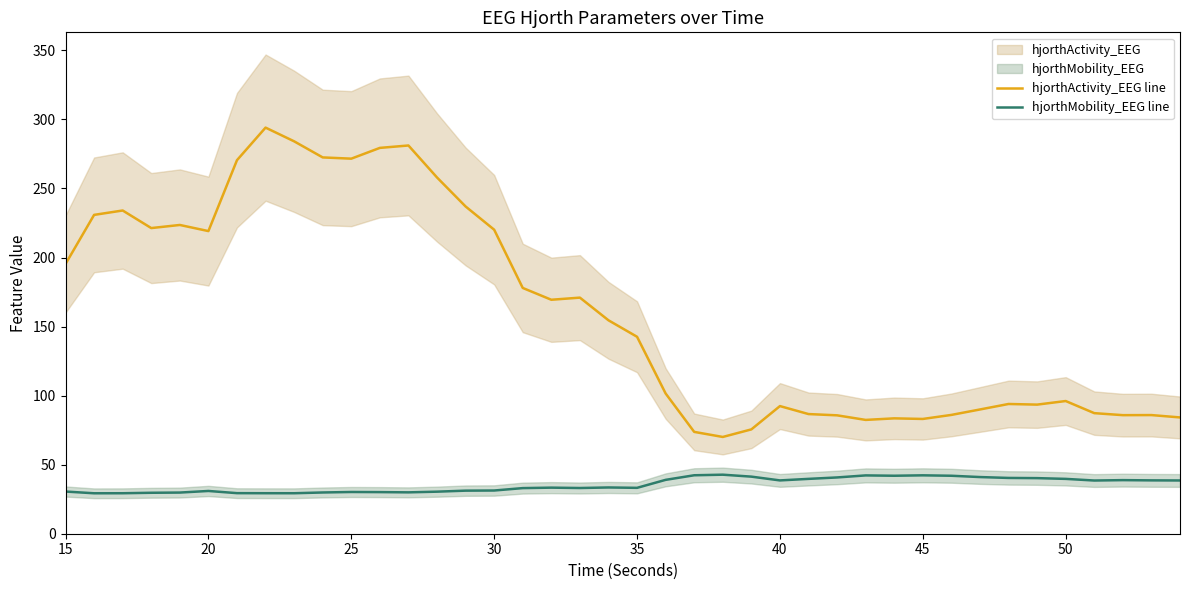

What is the lowest value of the hjorthActivity_EEG line series?

70.1